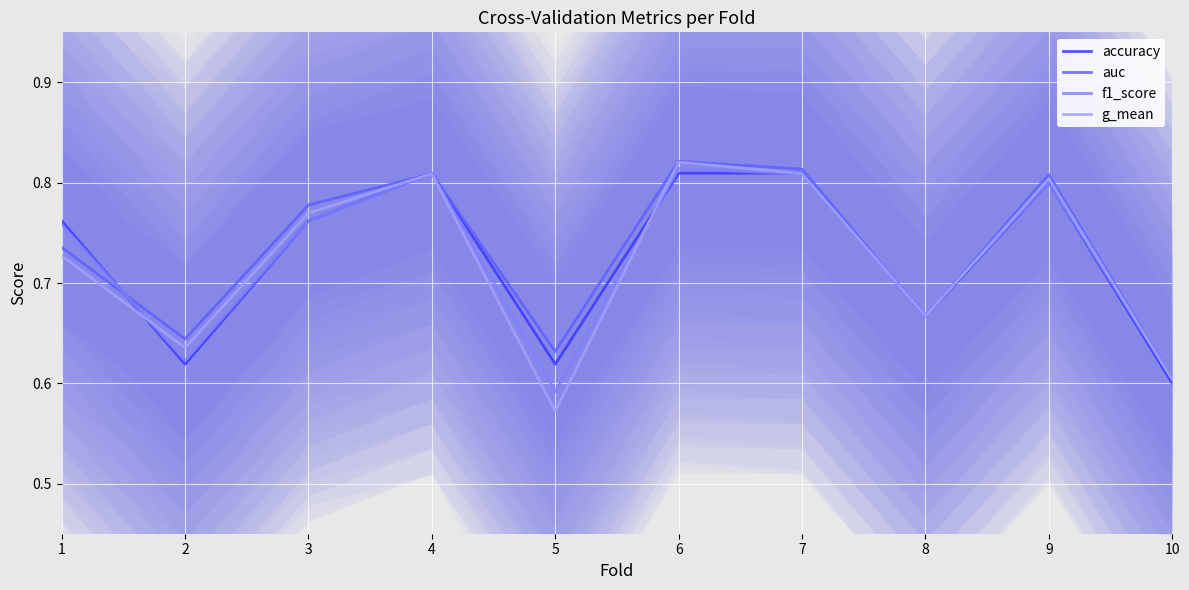

What is the difference between the maximum and second lowest values in the accuracy series?

0.2